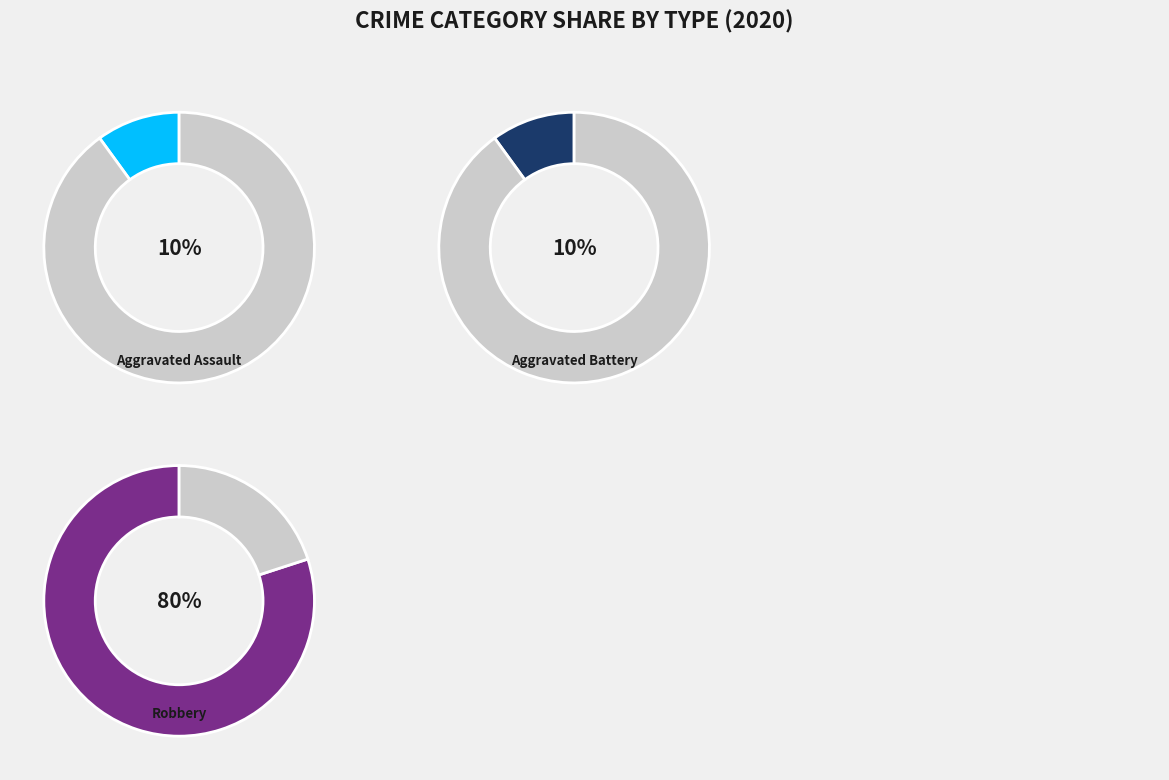

What is the majority slice?

Robbery